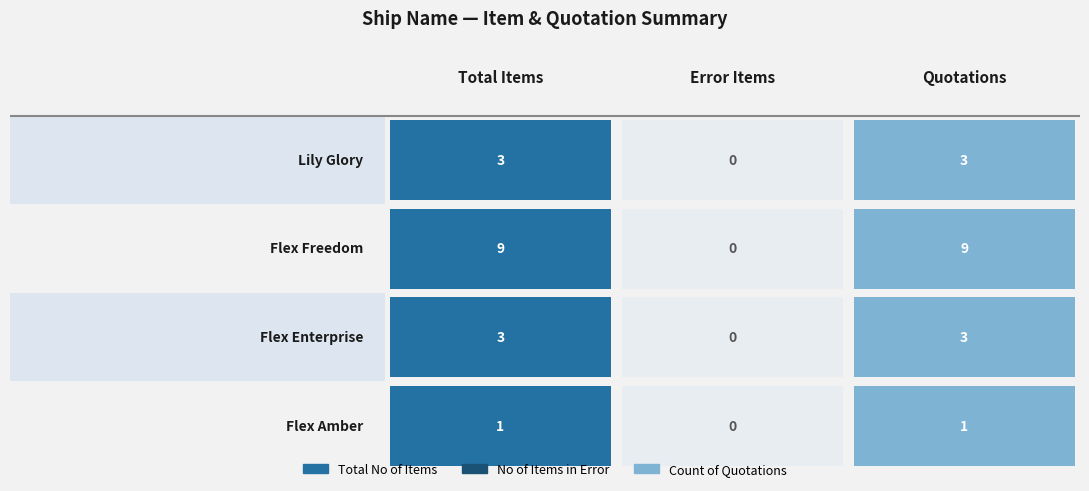

Rank the categories by No of Items in Error value from highest to lowest.

Lily Glory, Flex Freedom, Flex Enterprise, Flex Amber